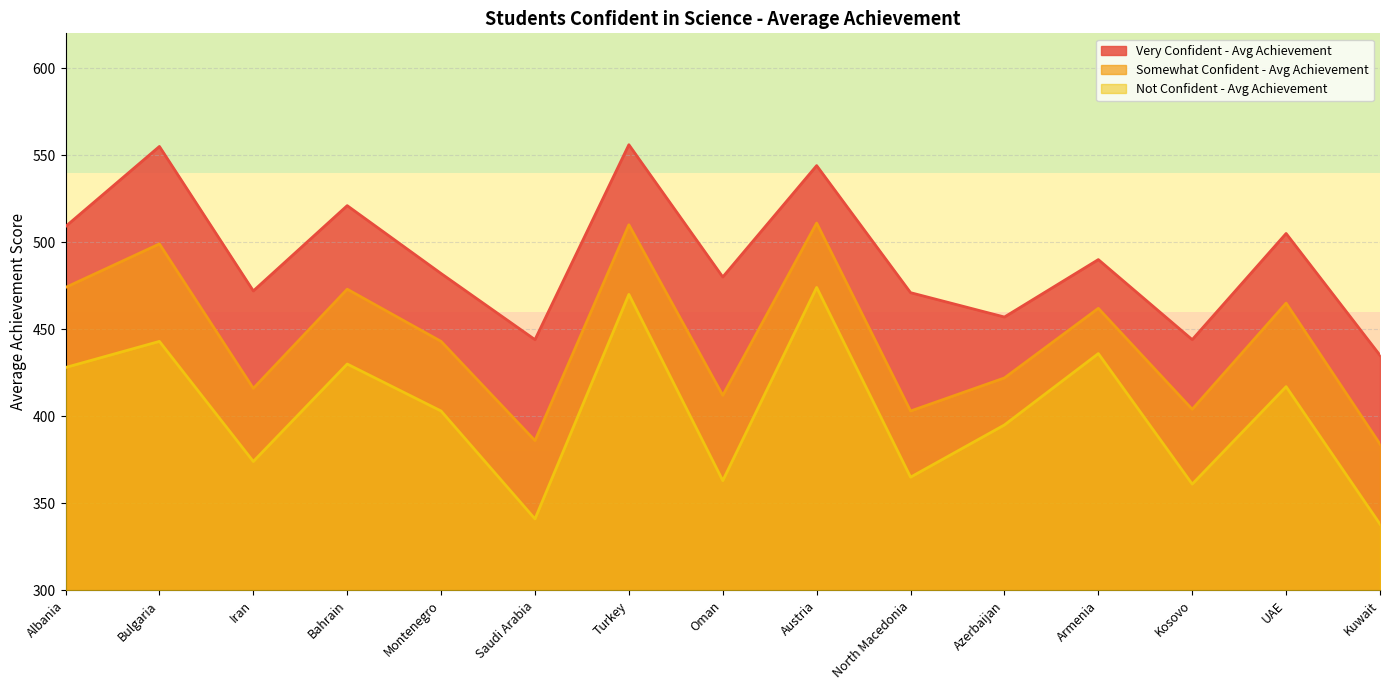

Which category has the lowest value across all series?

Kuwait